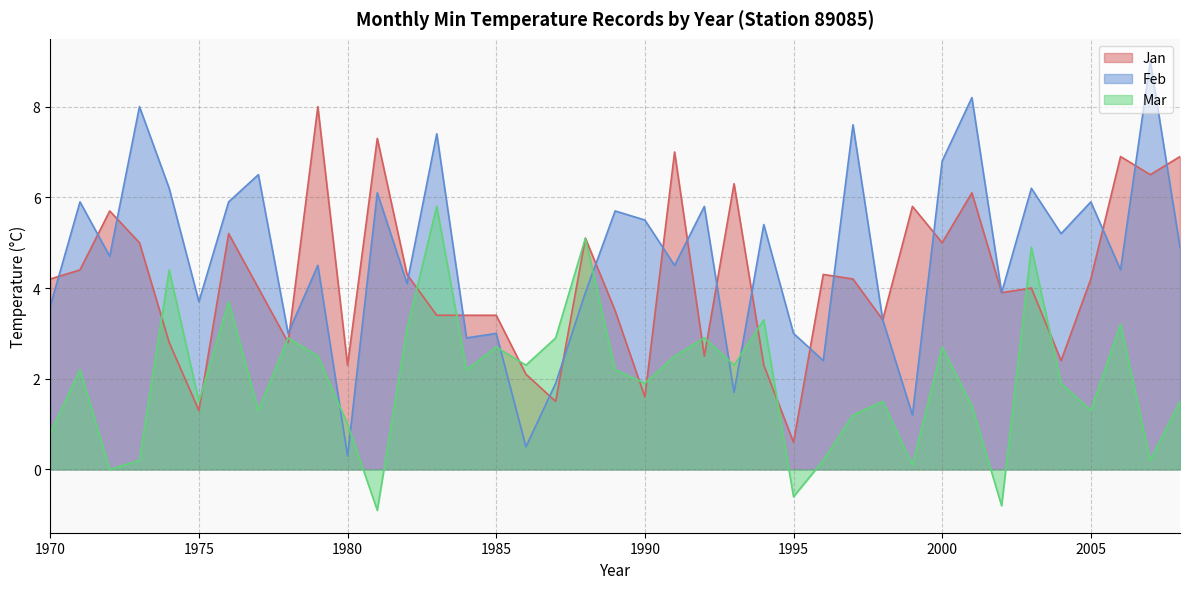

How many times do Feb and Mar cross each other?

6